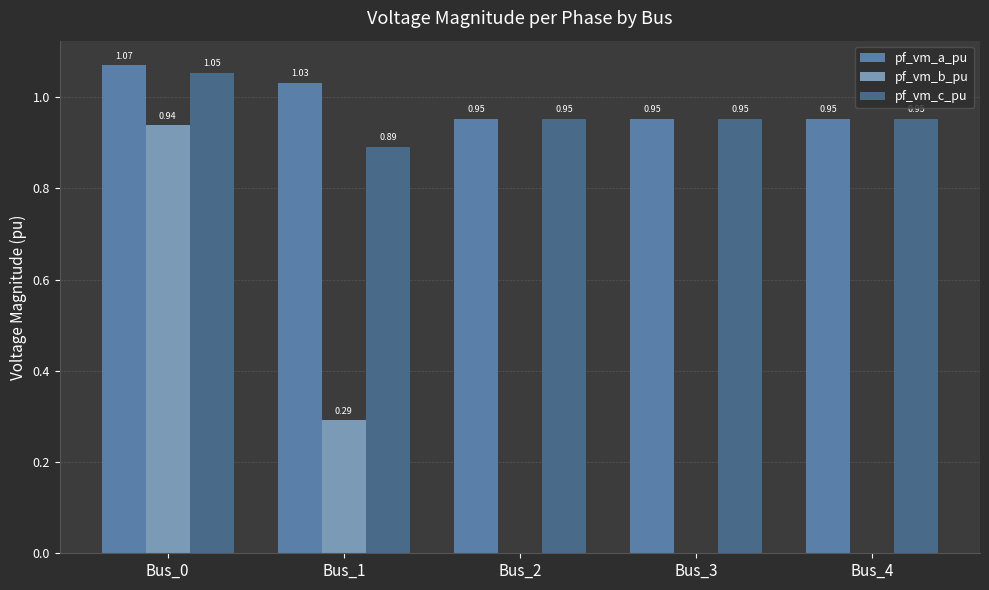

How many groups of bars are there?

5